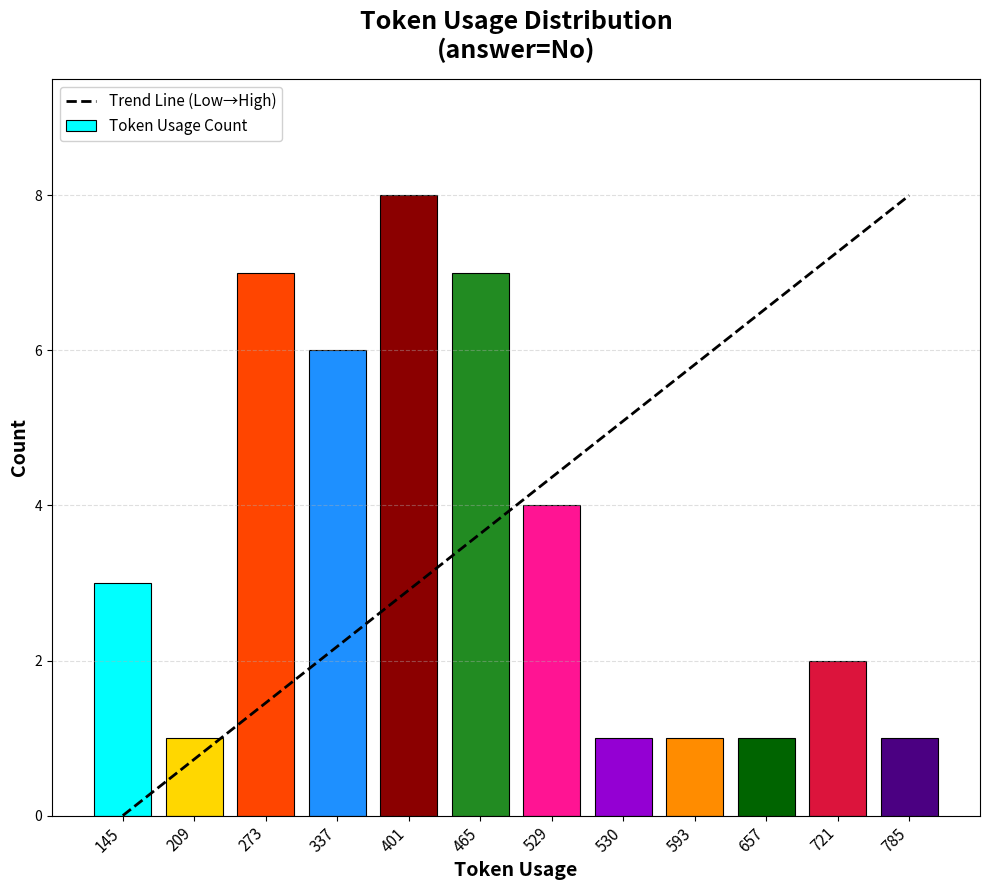

Rank the categories by Trend Line (Low→High) value from lowest to highest.

145, 209, 273, 337, 401, 465, 529, 530, 593, 657, 721, 785